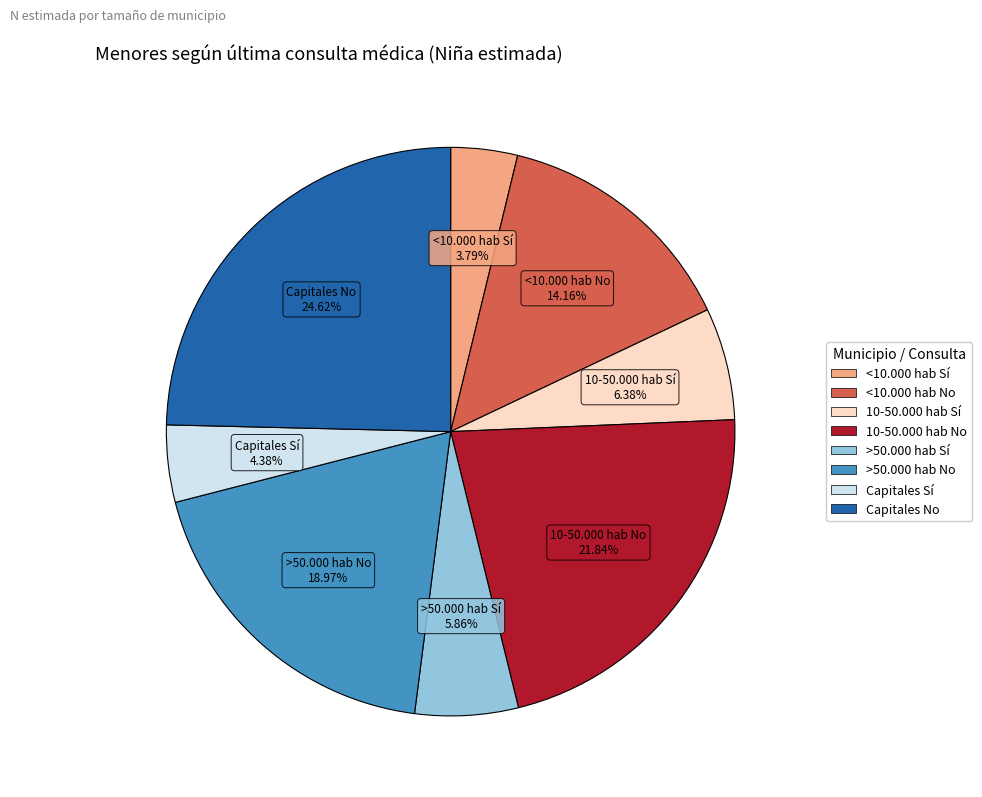

Is there any slice that represents more than half of the pie?

No